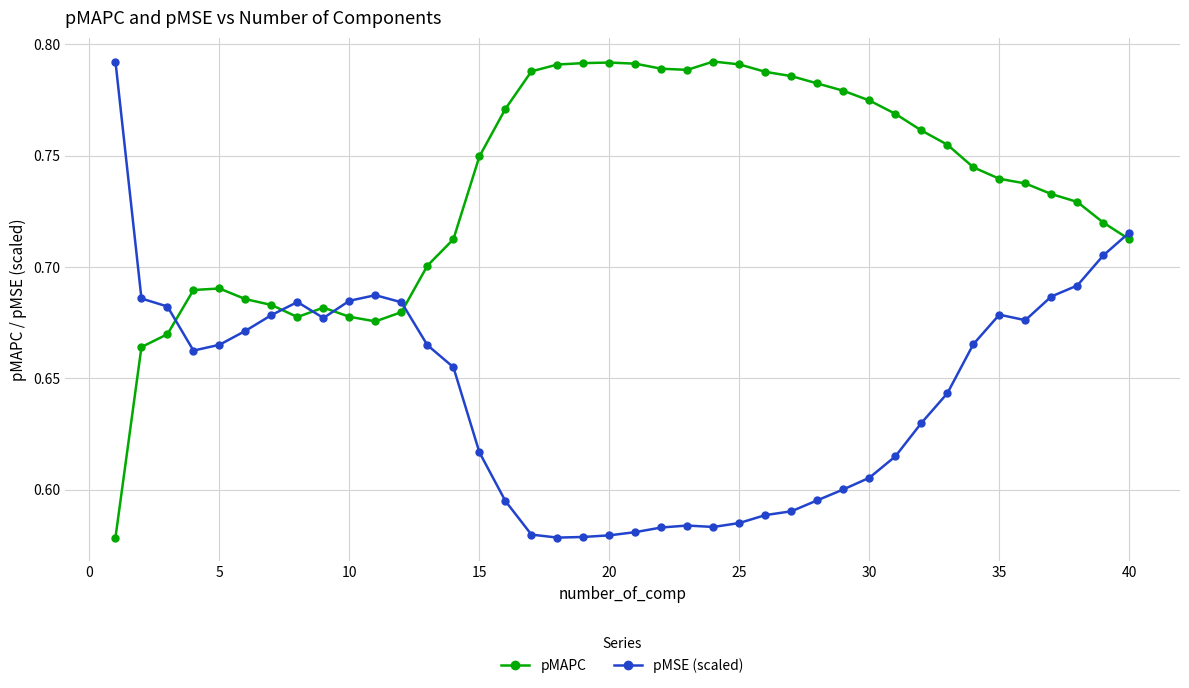

What is the sum of all pMAPC values?

29.4